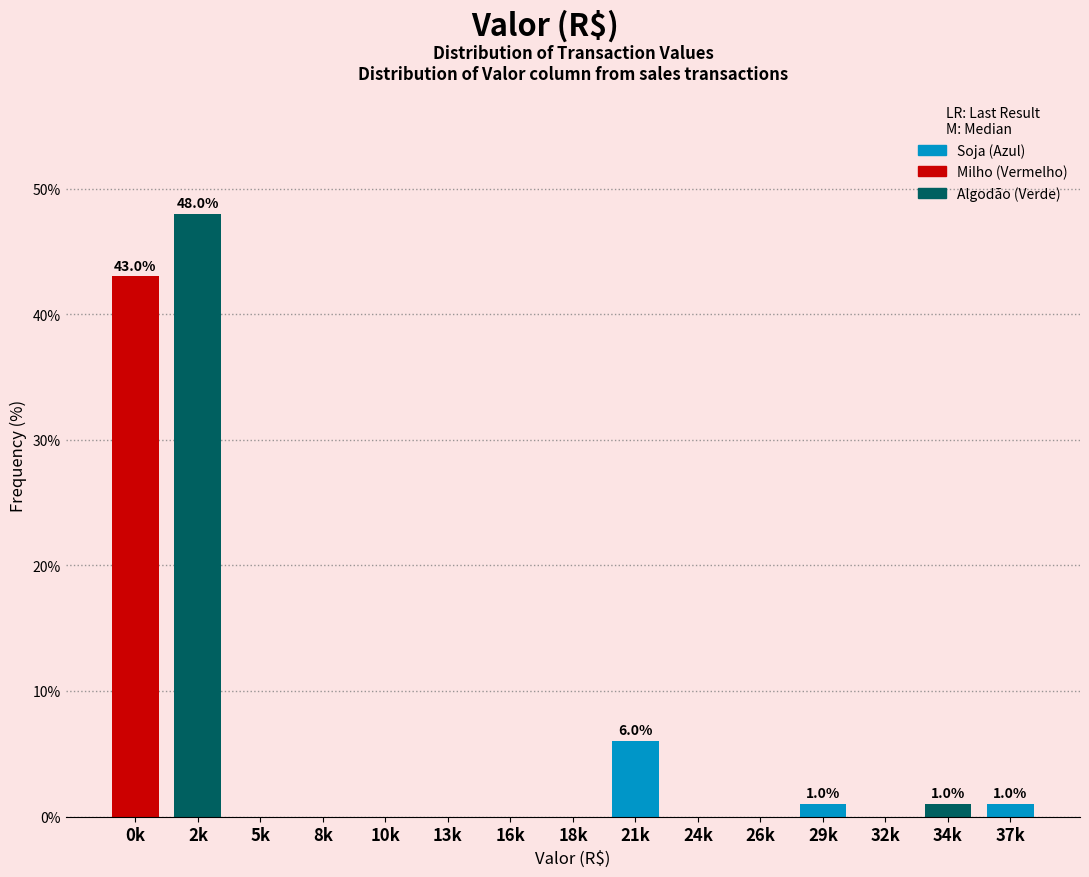

Reading left to right, extract all data points from this chart.

0k=43	2k=48	5k=0	8k=0	10k=0	13k=0	16k=0	18k=0	21k=6	24k=0	26k=0	29k=1	32k=0	34k=1	37k=1